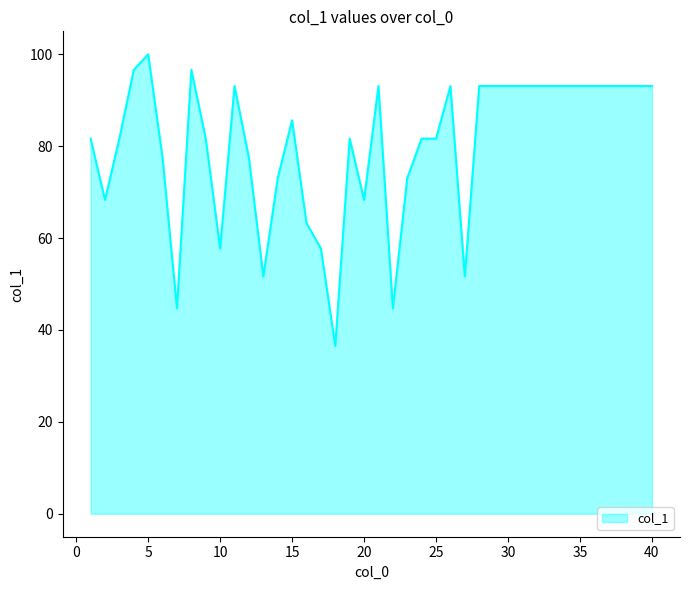

What is the difference between the maximum and minimum values?

63.5